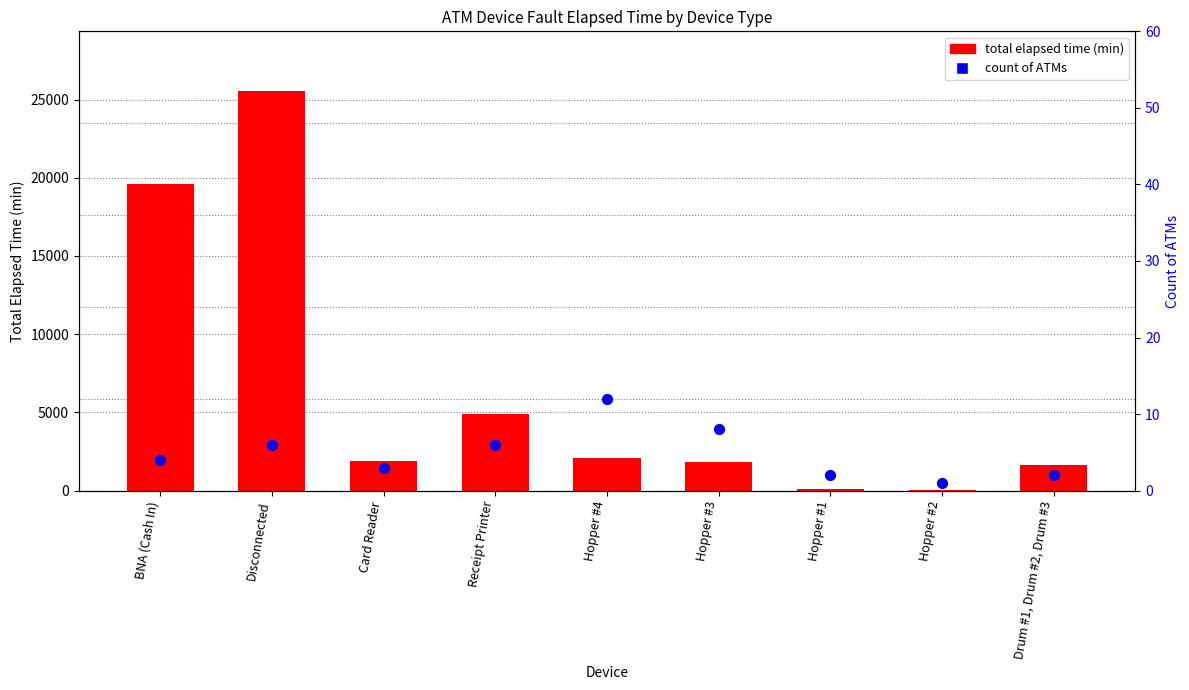

Which series has the largest Y range (max minus min)?

Total Elapsed Time (min)